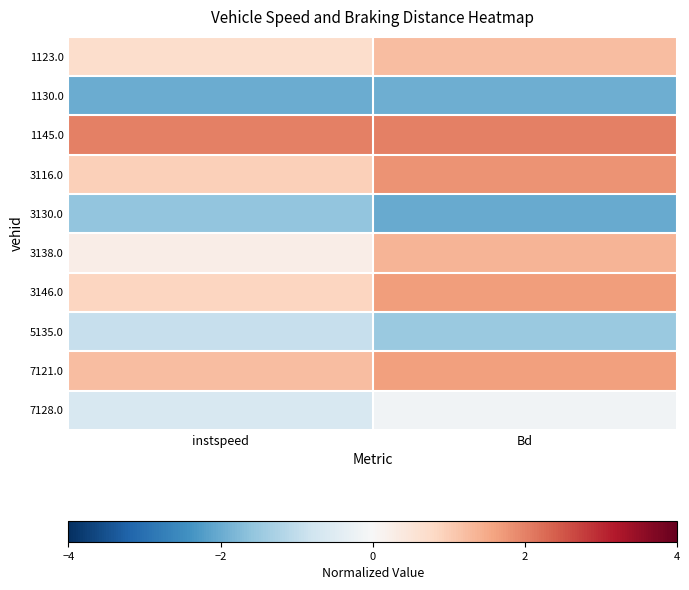

How many series are shown in this chart?

10